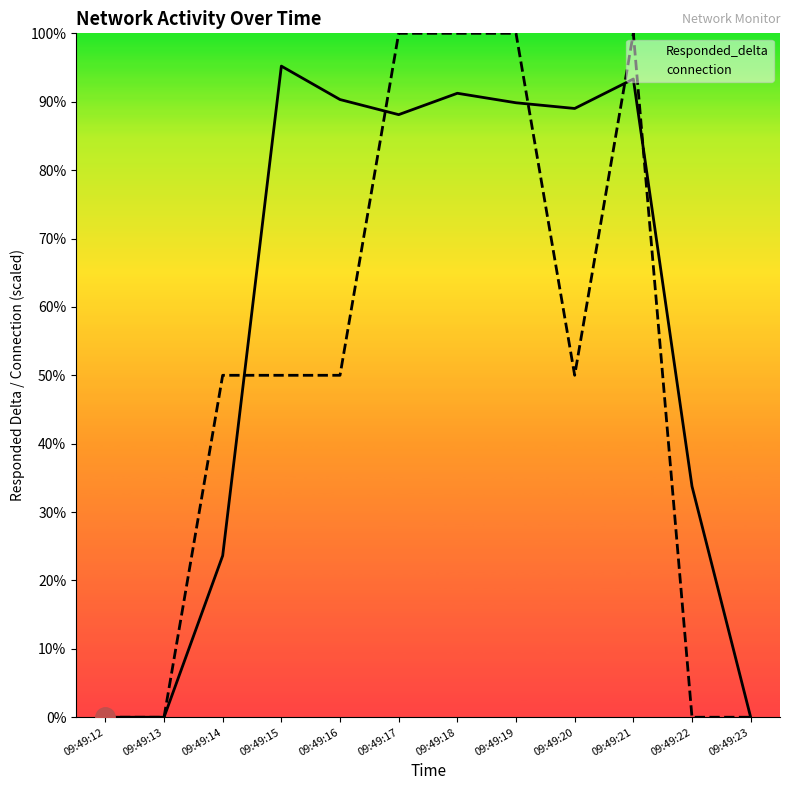

Which series ends up on top after the final intersection of Responded_delta and connection?

Responded_delta